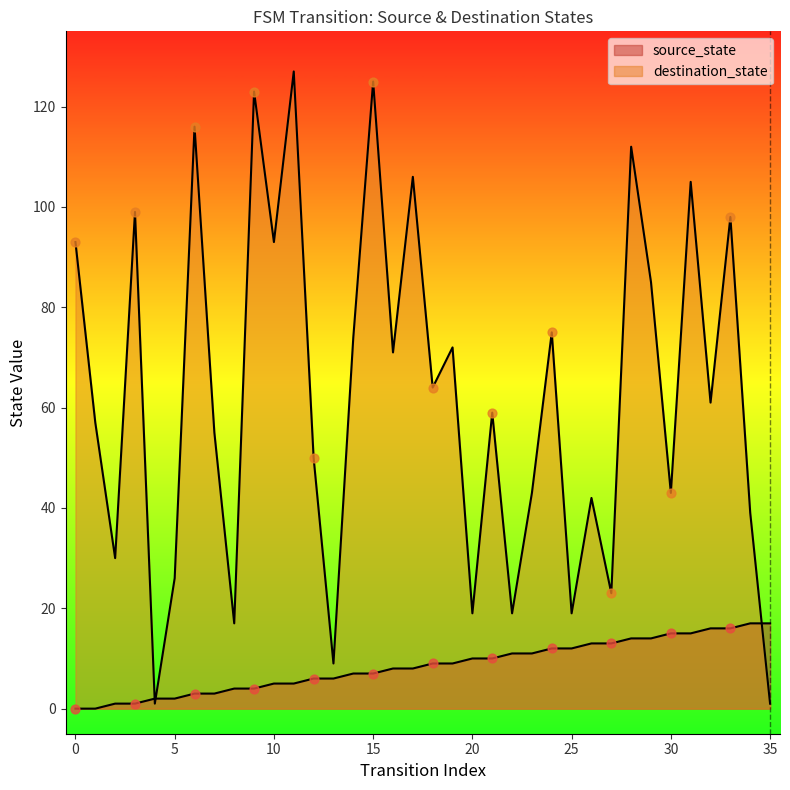

What are all the series names shown in the legend?

source_state, destination_state